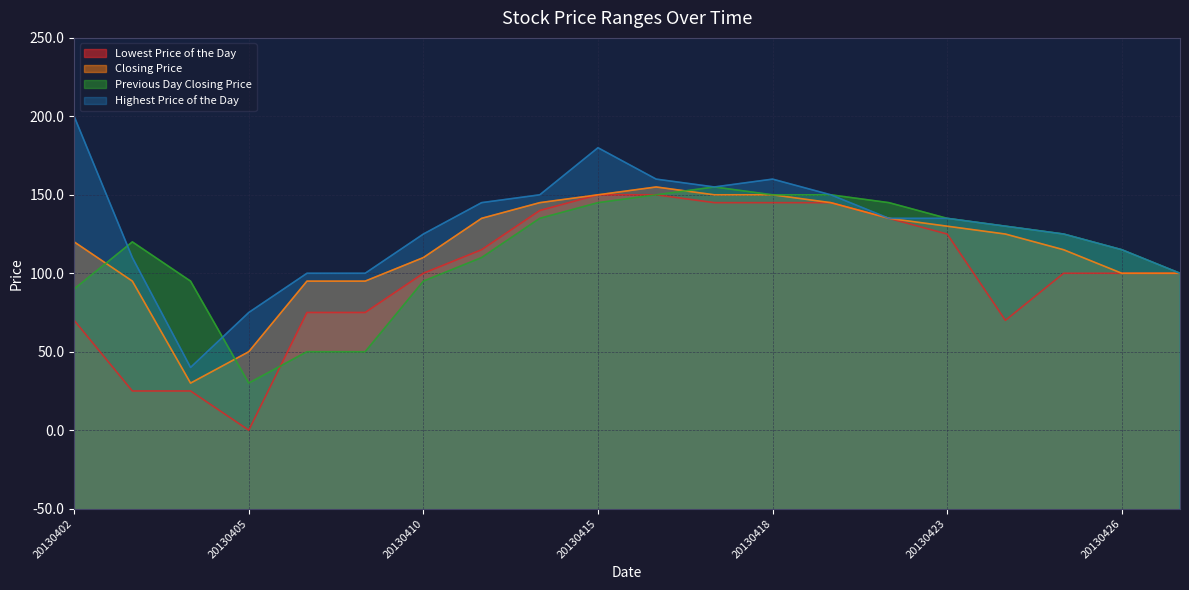

Which category has the lowest value across all series?

20130405